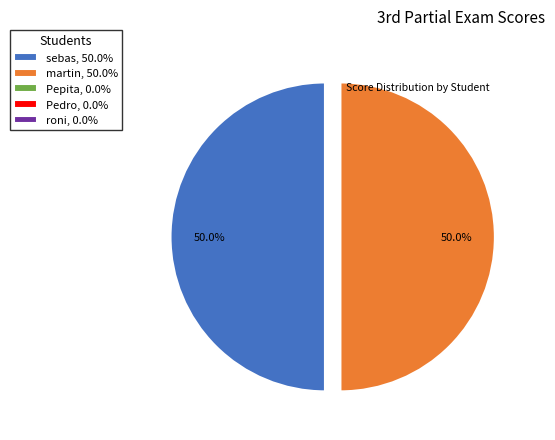

What is the ratio of the value at martin, 50.0% to the value at sebas, 50.0%?

1.0